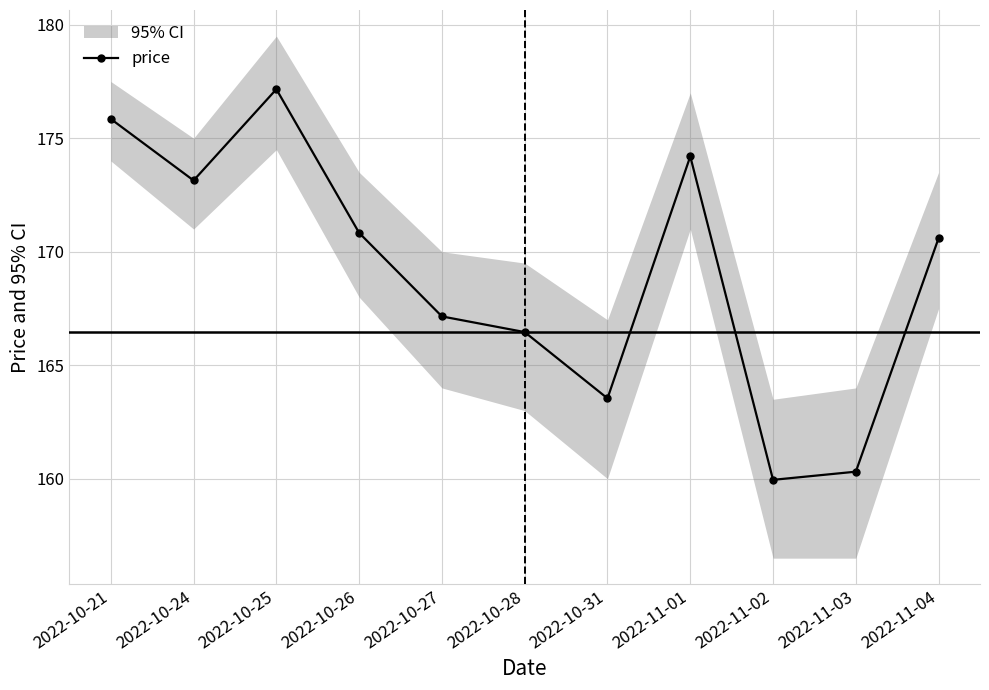

What position from the left is 2022-11-01?

8